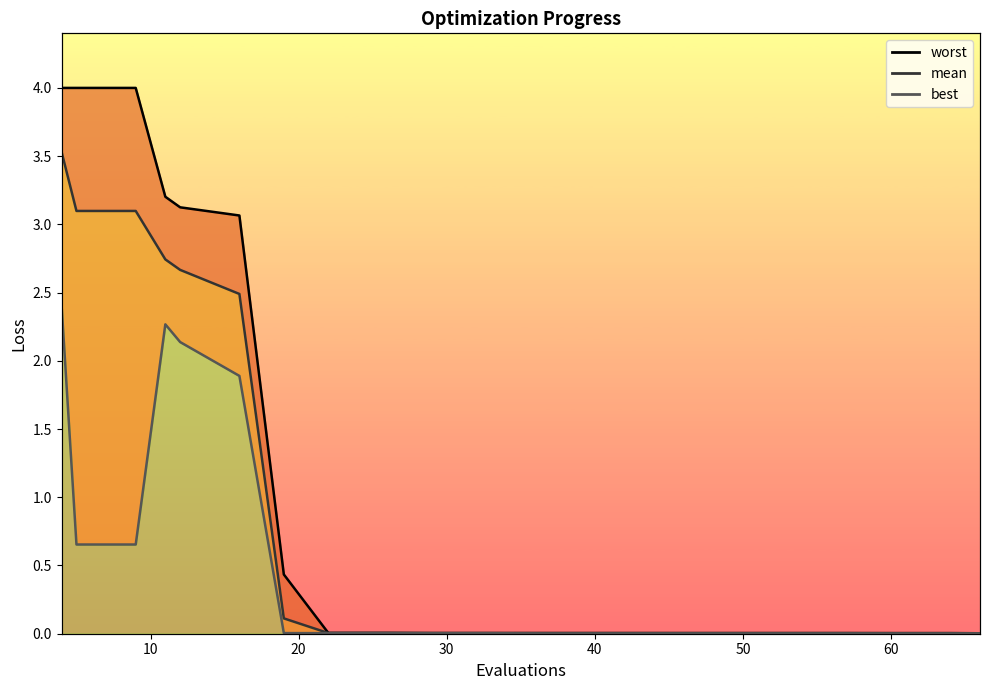

Does the chart display data point markers on the line(s)?

No